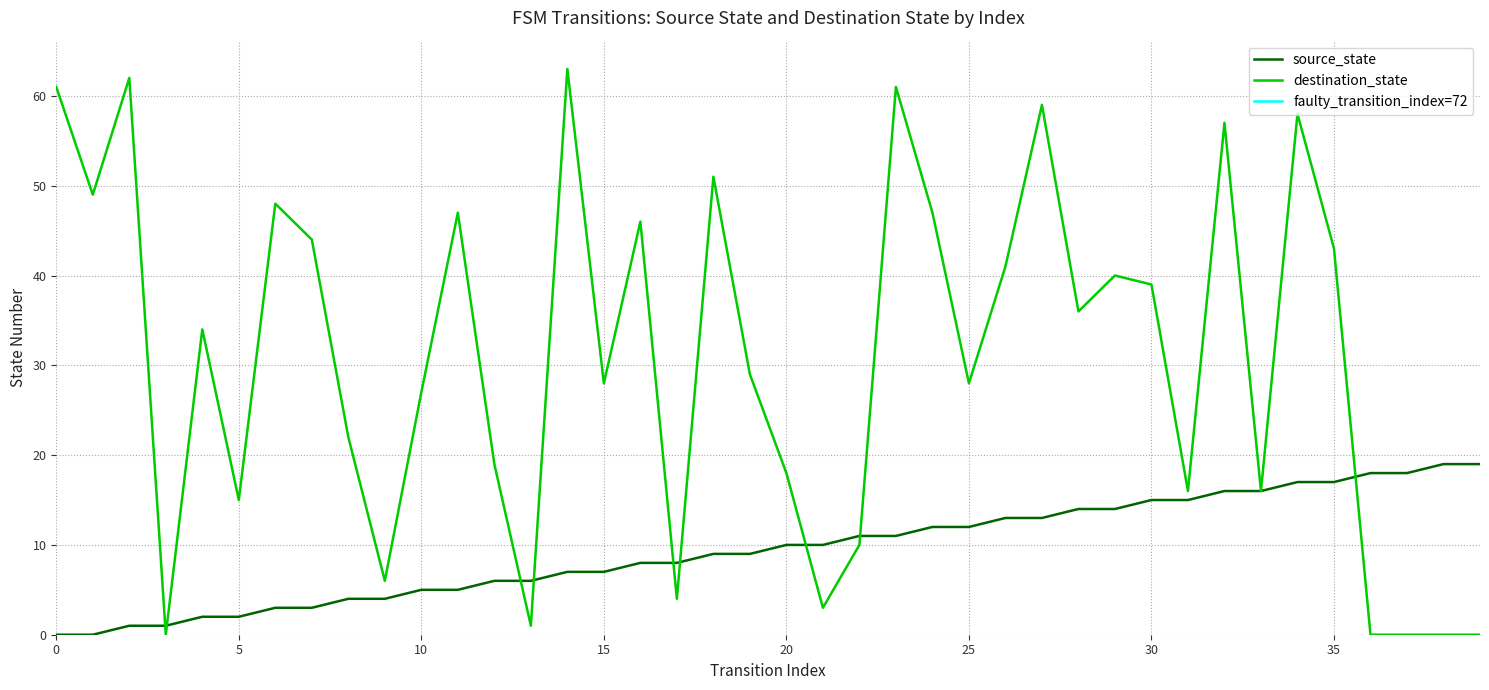

What is the sum of the source_state values at 24 and 34?

29